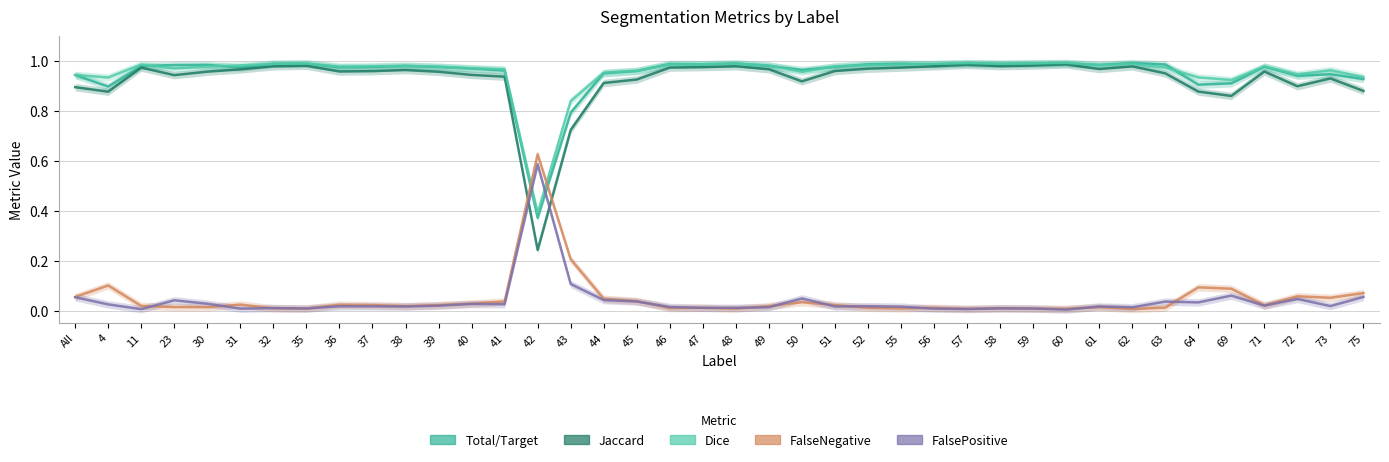

Is this an area chart (filled region under the line)?

No